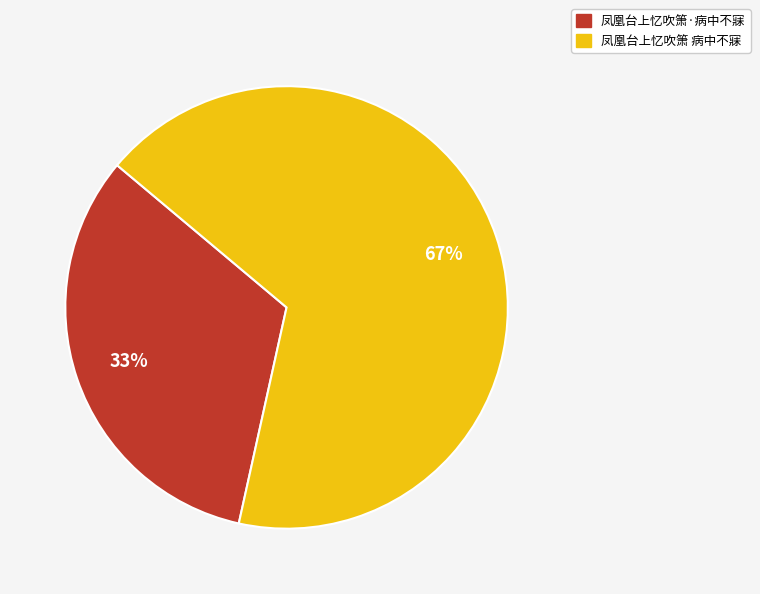

Which slice is the smallest?

凤凰台上忆吹箫·病中不寐